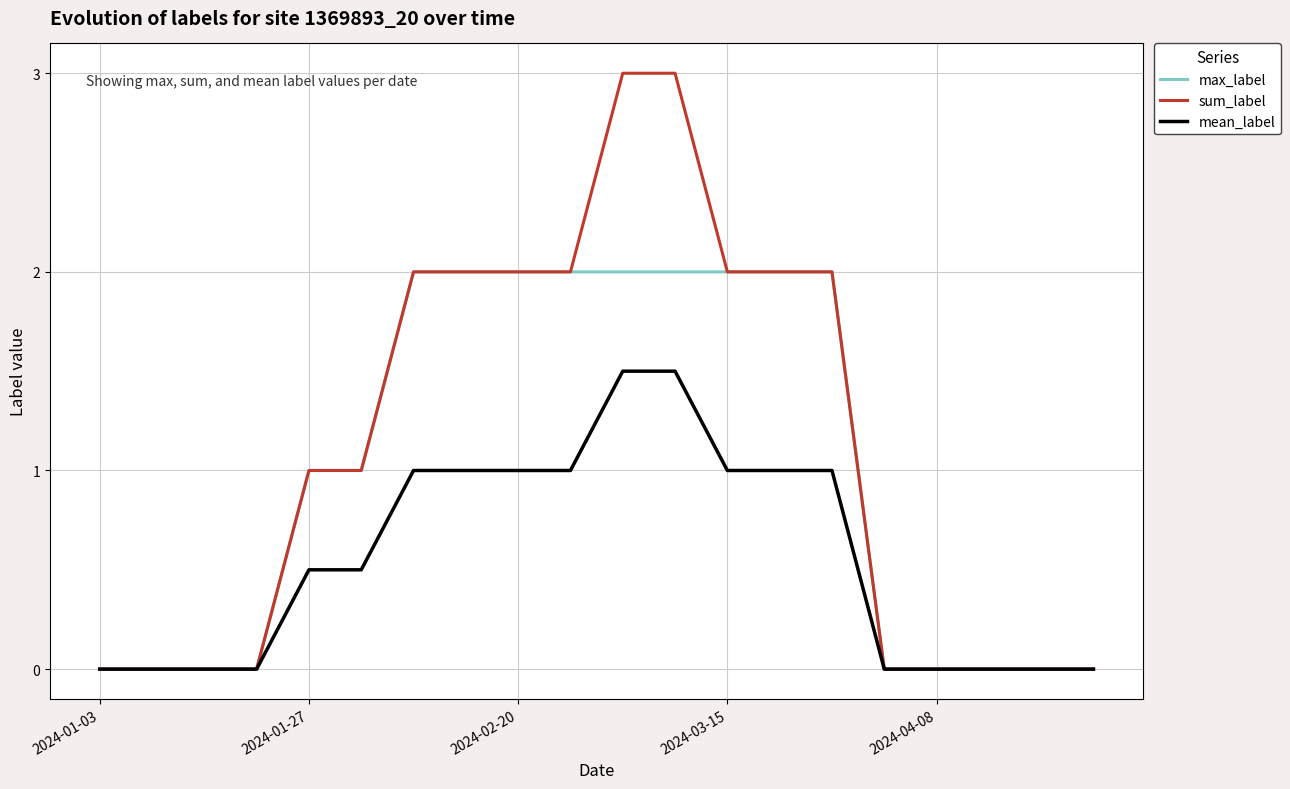

Does the chart have visible grid lines?

Yes